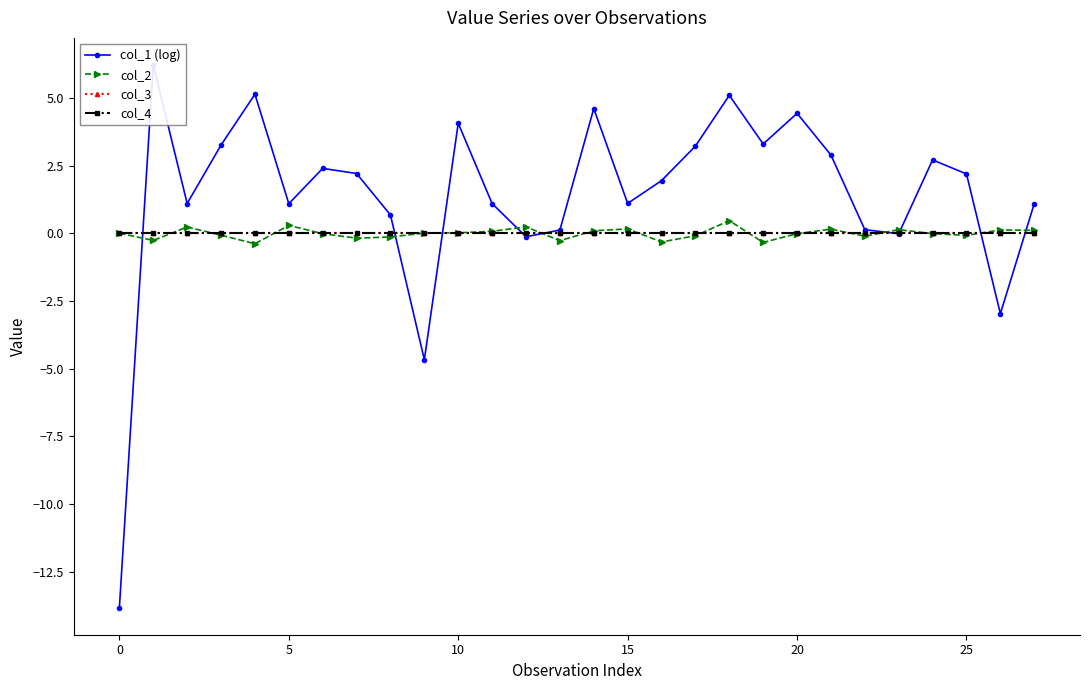

Which series has the largest total across all categories?

col_1 (log)